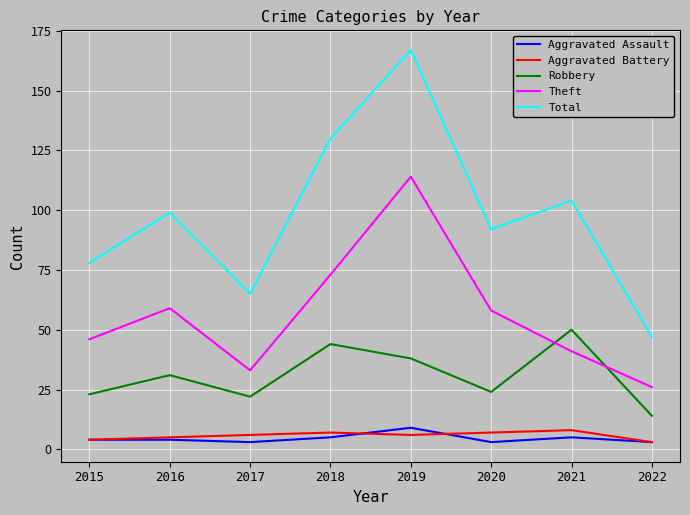

At how many categories does at least one series exceed 87?

5